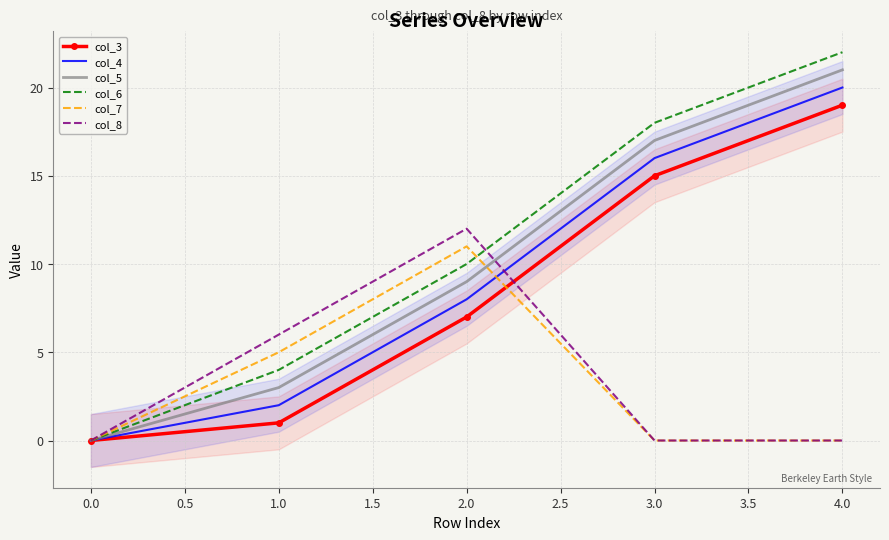

True or false: col_6 has a value of -8 at 0.0.

False